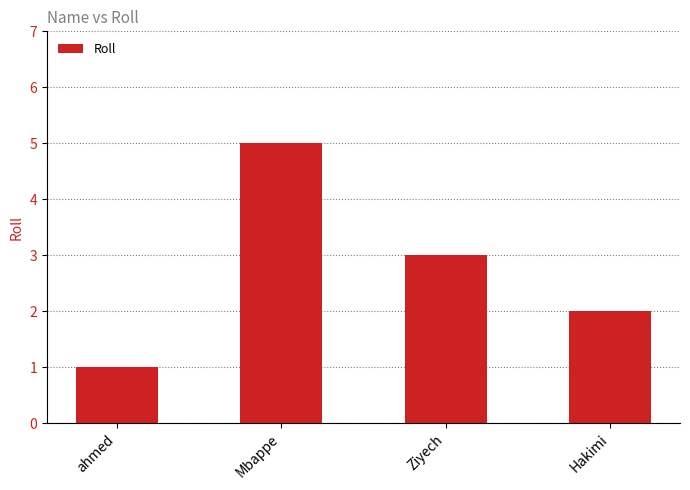

Approximately how many times larger is the value at Ziyech compared to ahmed?

3.0